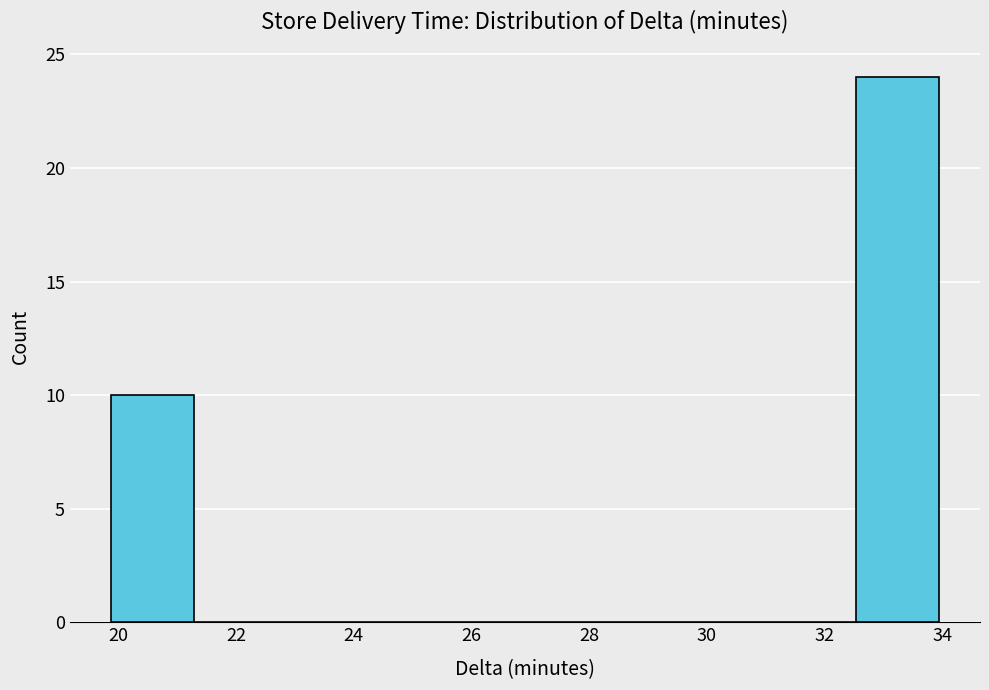

How tall is the bar that spans 32.6 to 34.0 on the x-axis? Neither the bar edges nor the heights are printed on the chart, so give them approximately, as read against the axes.

24